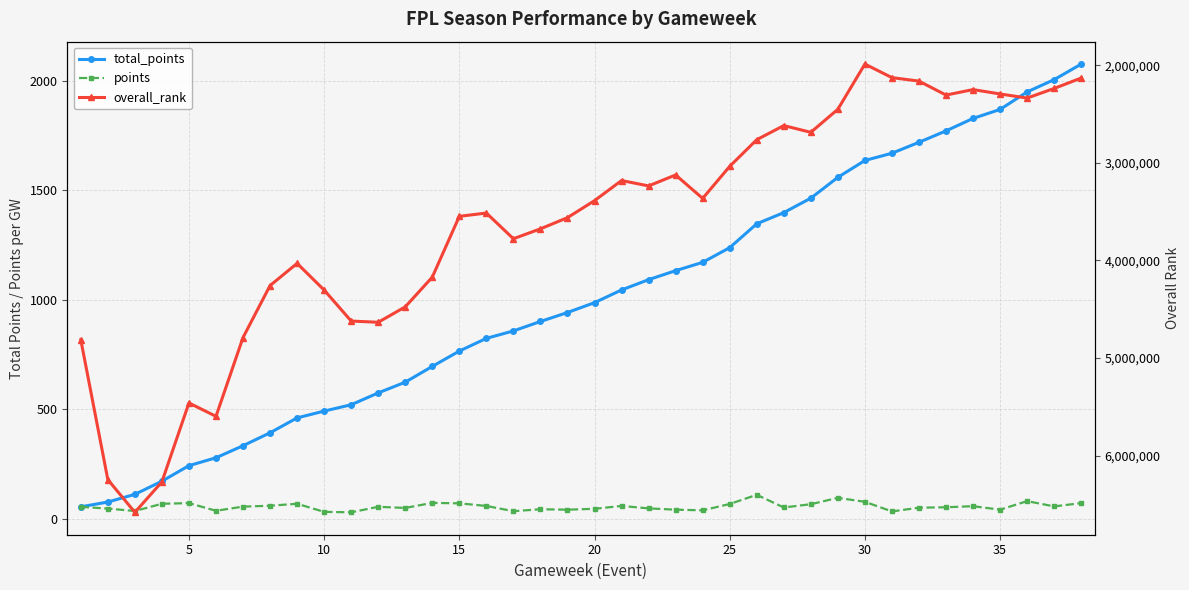

True or false: total_points has more than 2 points higher than both neighbors.

False